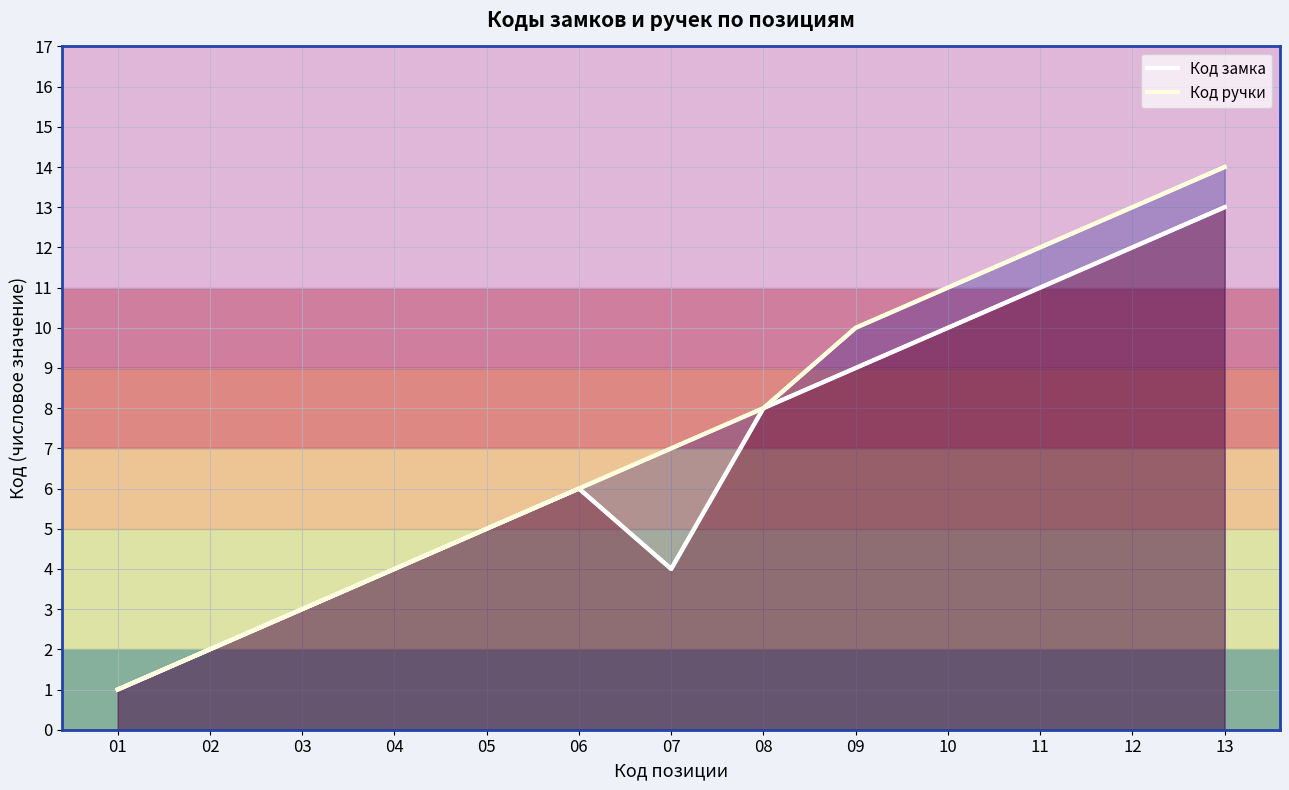

How many lines are shown in the chart?

2